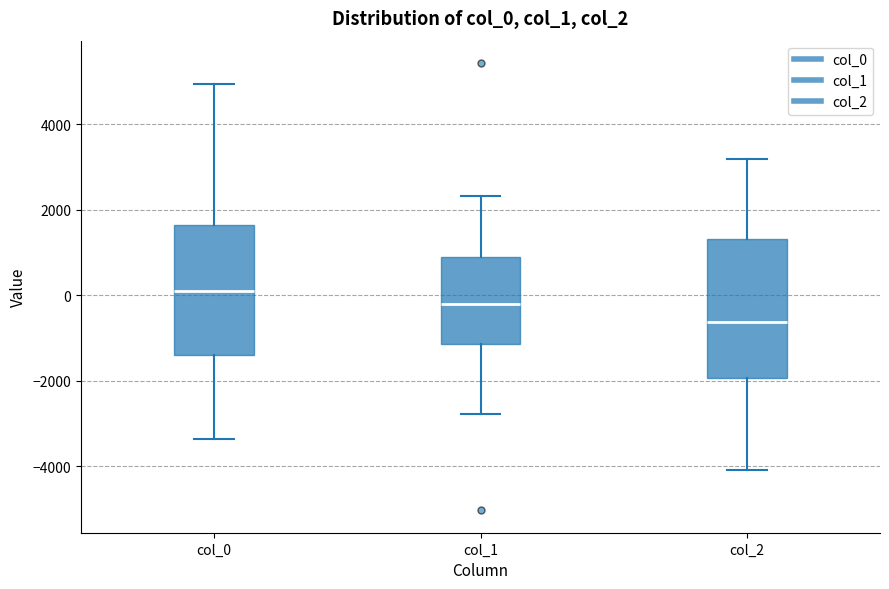

Which box has the lowest median line?

col_2